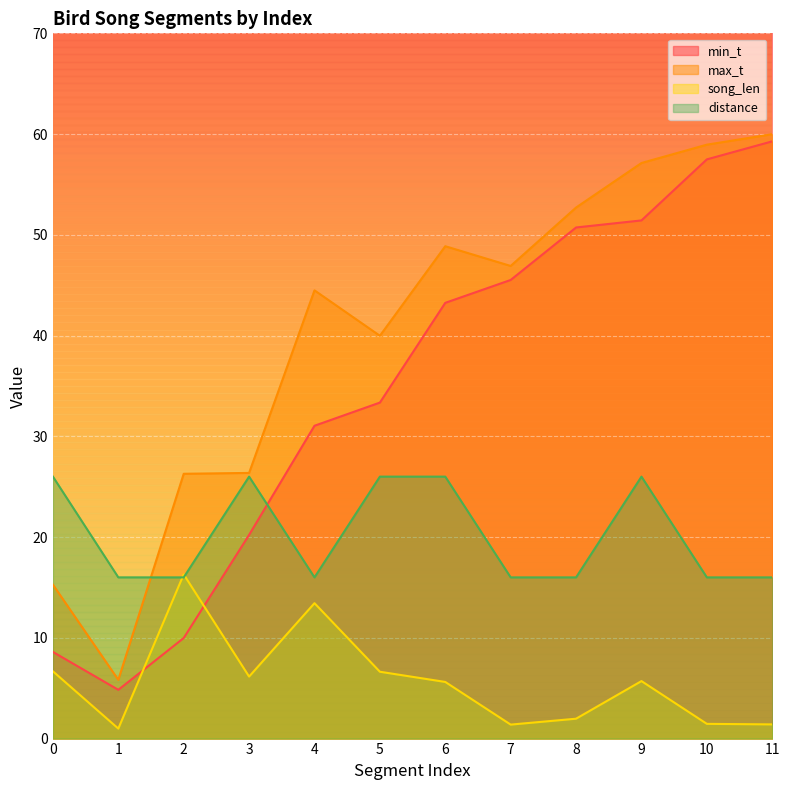

How many data points in max_t are above 46?

6